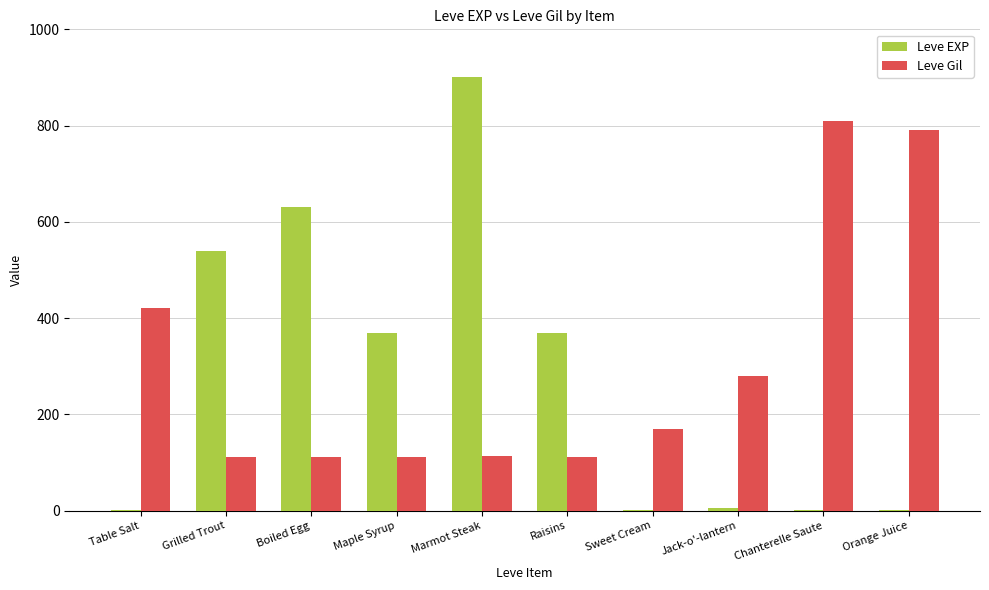

Is the value of Leve EXP at Sweet Cream greater than the value of Leve Gil at Jack-o'-lantern?

No